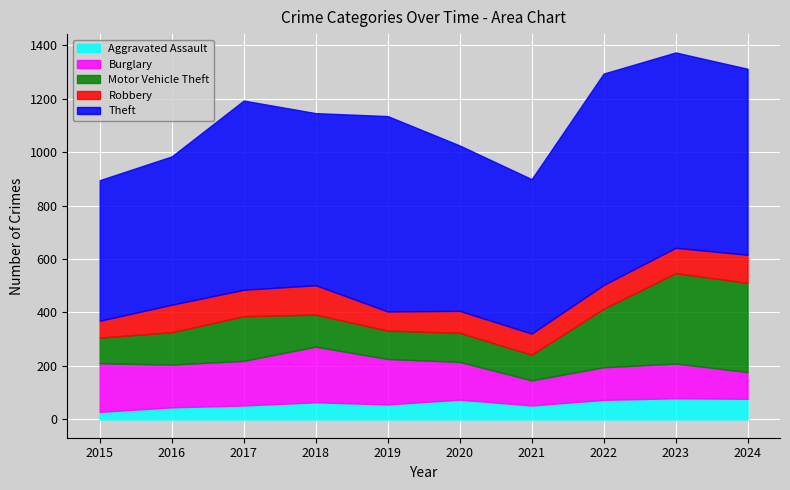

What are all the series names shown in the legend?

Aggravated Assault, Burglary, Motor Vehicle Theft, Robbery, Theft